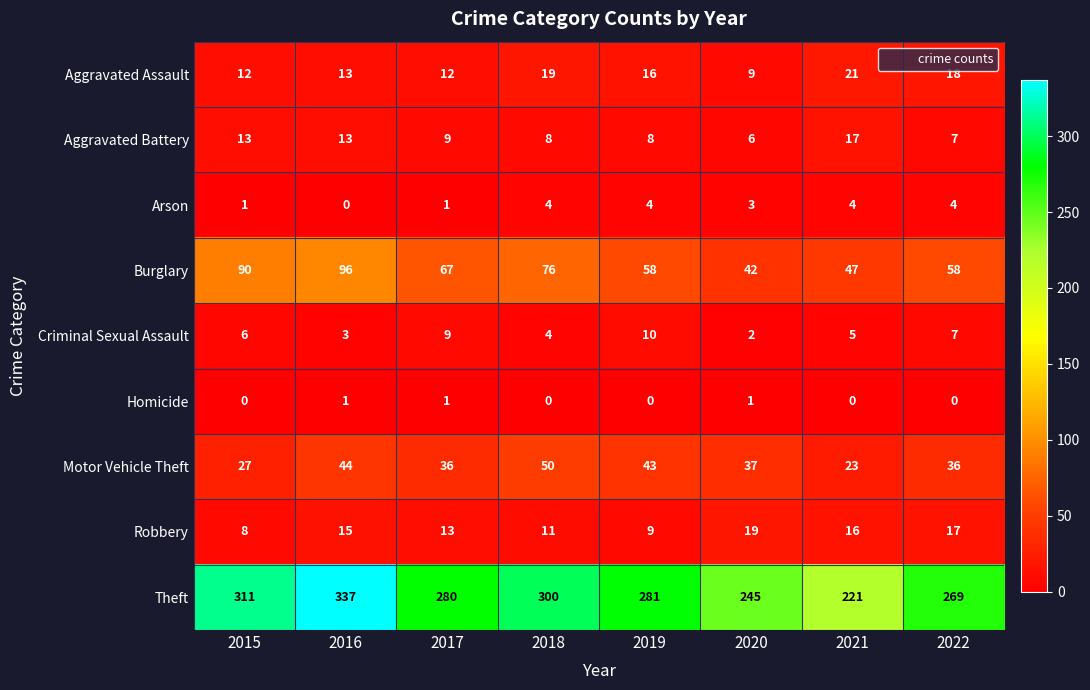

What is the spread (max minus min) of values at 2015?

311